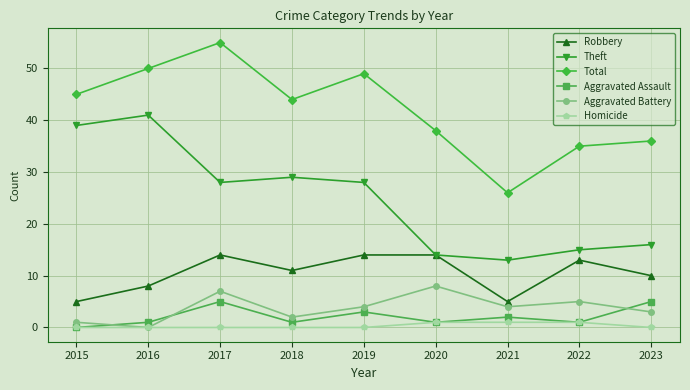

At which category is the sum across all series the highest?

2017